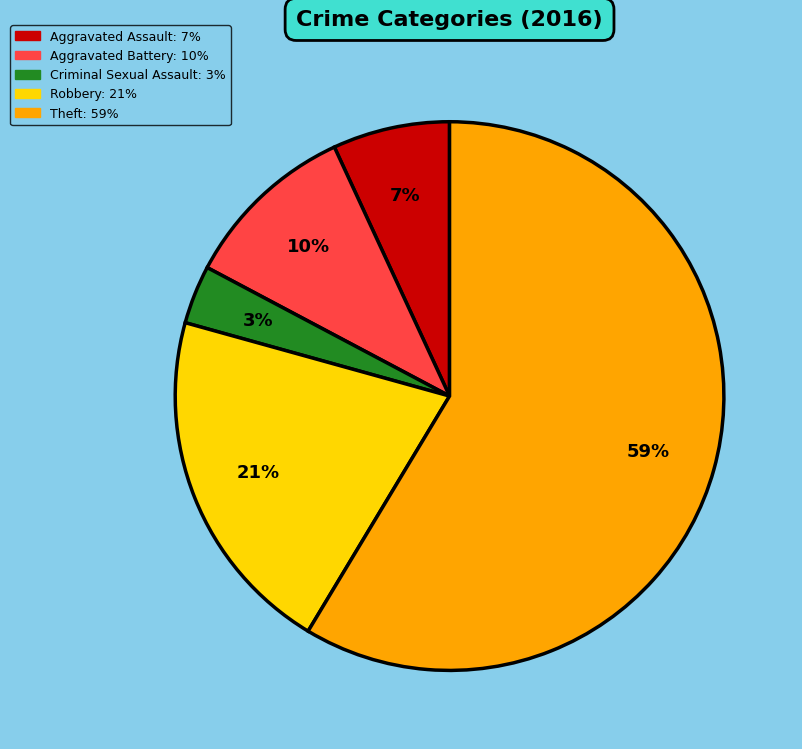

To the nearest percent, what percentage of the pie is Robbery?

21%